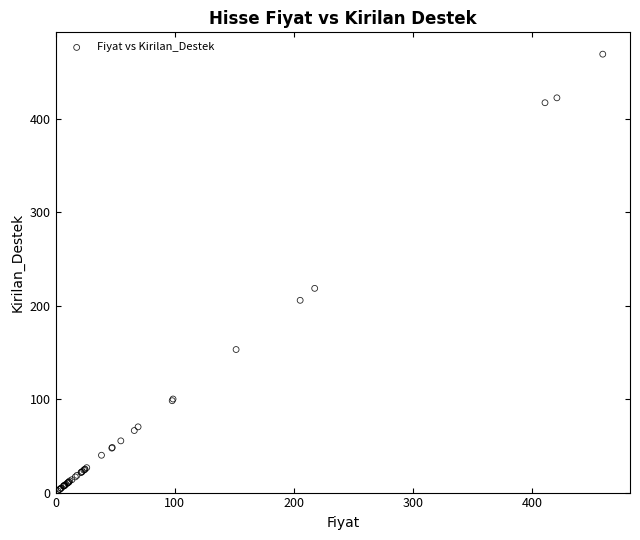

What Y value in the scatter plot is closest to 235?

218.7